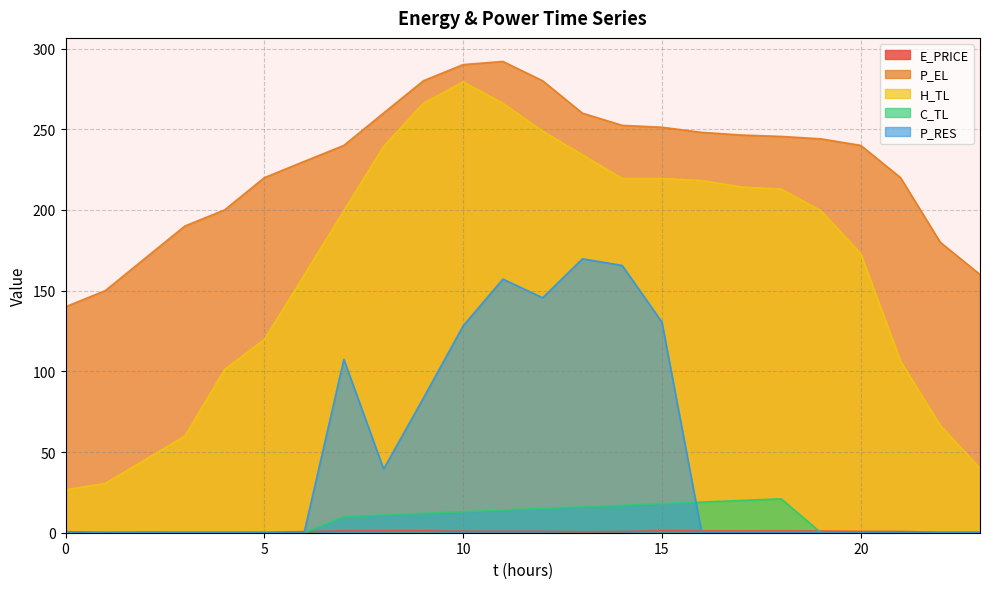

Is the value of E_PRICE at 5 greater than the value of P_EL at 22?

No